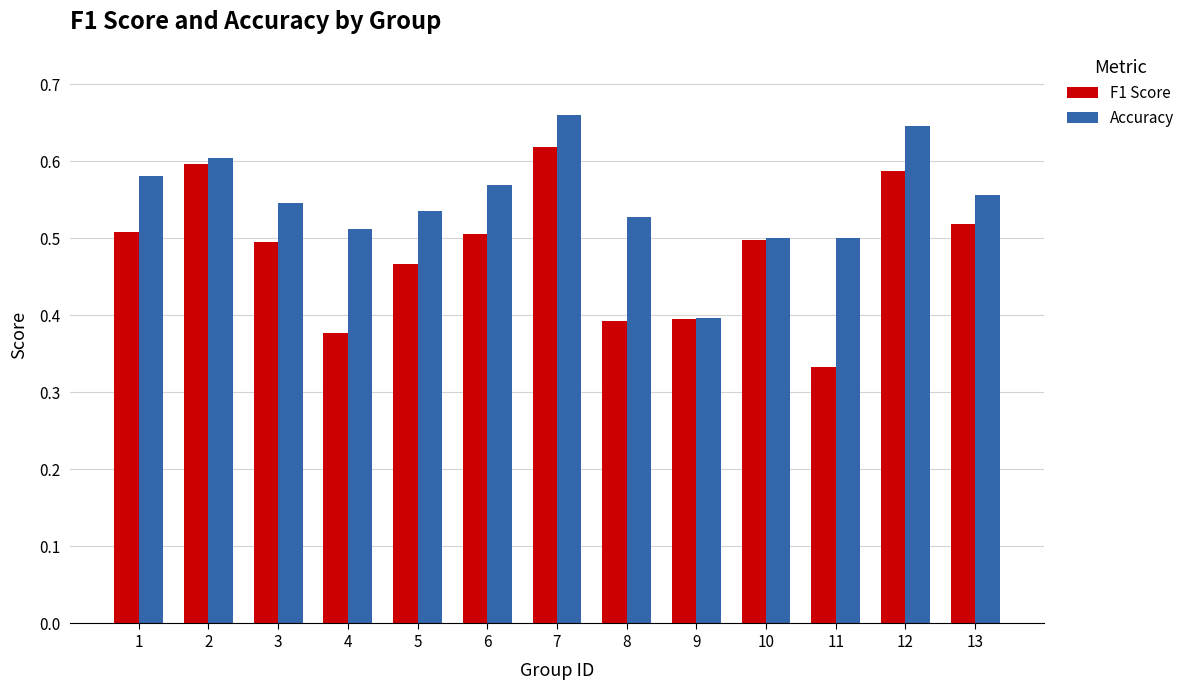

Rank the series by their maximum value, from highest to lowest.

Accuracy, F1 Score